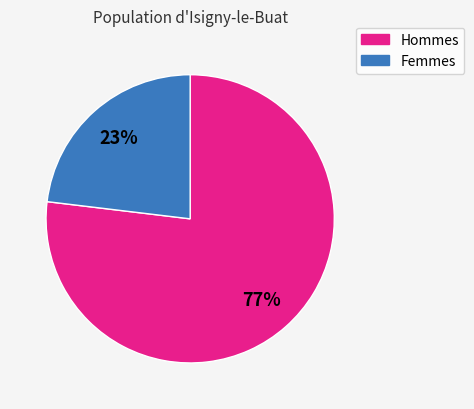

Is there any slice that represents more than half of the pie?

Yes